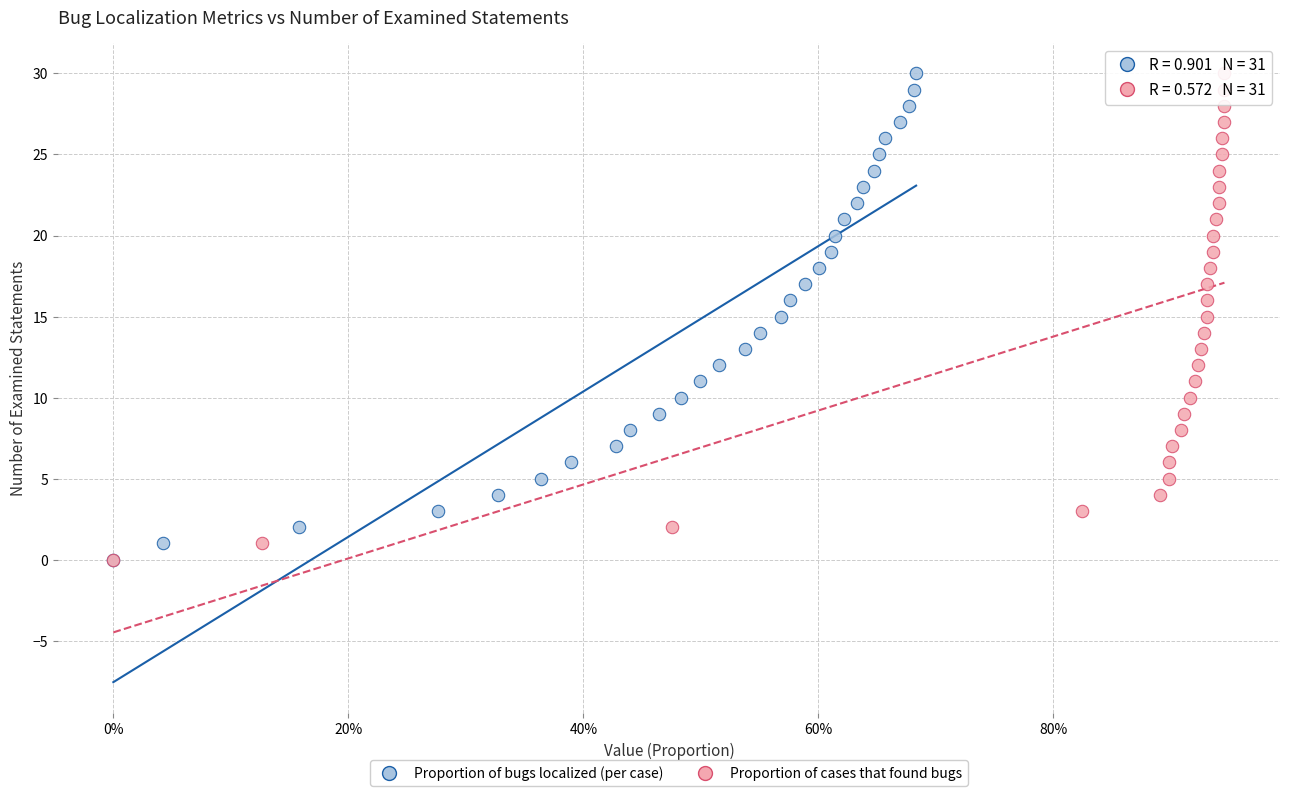

What are all the series names shown in the legend?

Proportion of bugs localized (per case), Proportion of cases that found bugs